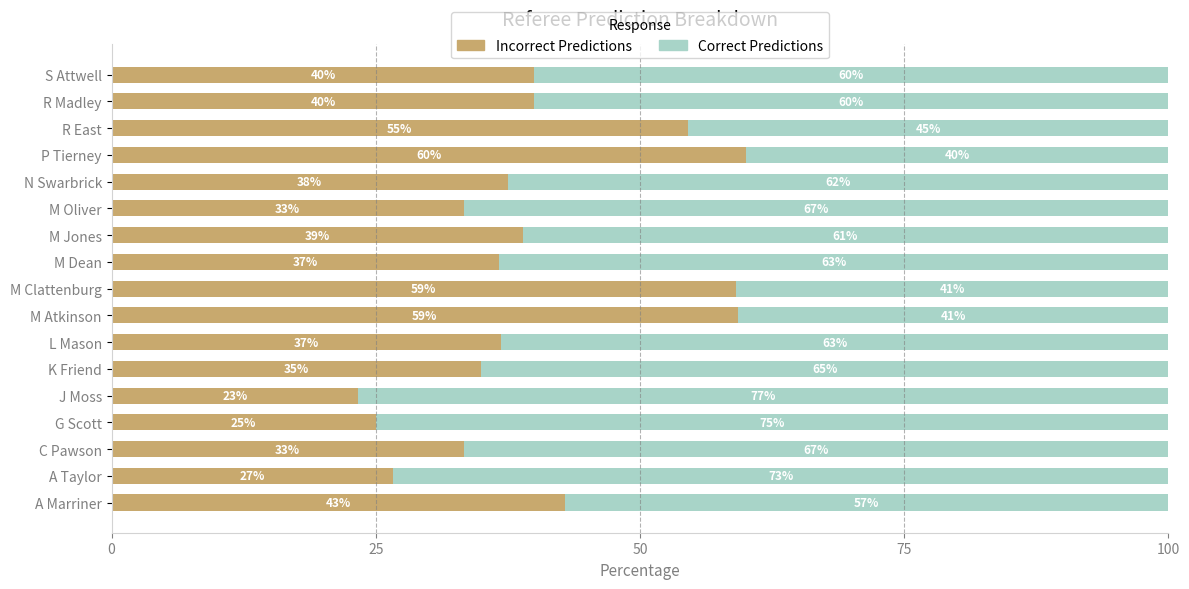

What is the minimum value for Incorrect Predictions?

23.3